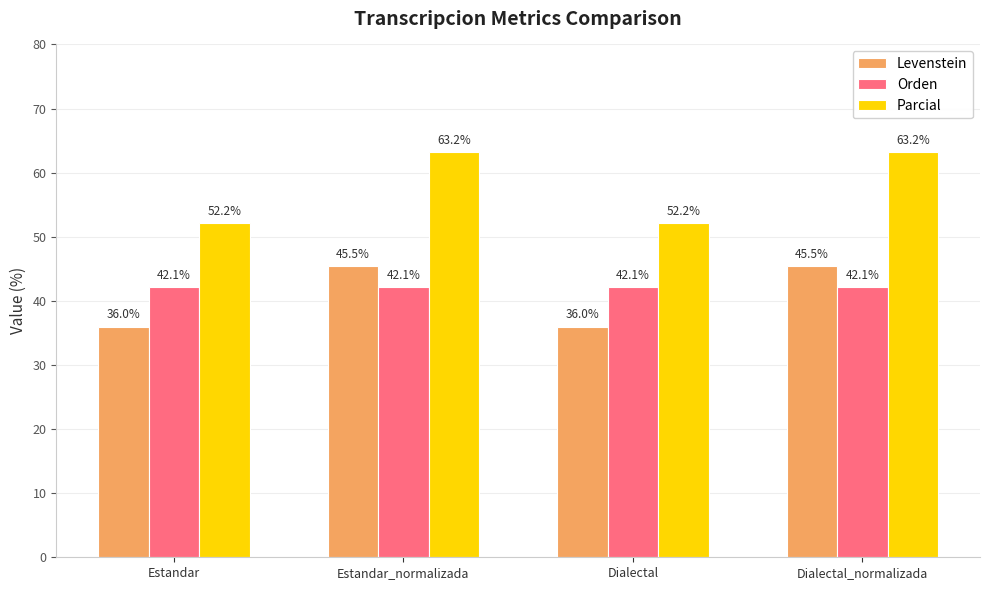

What are all the series names shown in the legend?

Levenstein, Orden, Parcial